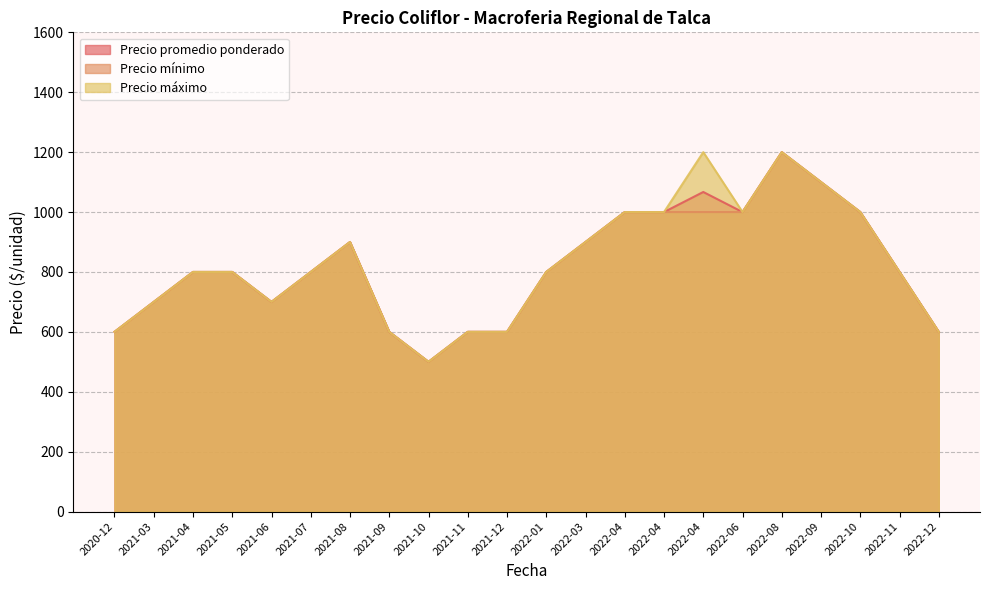

What is the smallest value displayed?

500